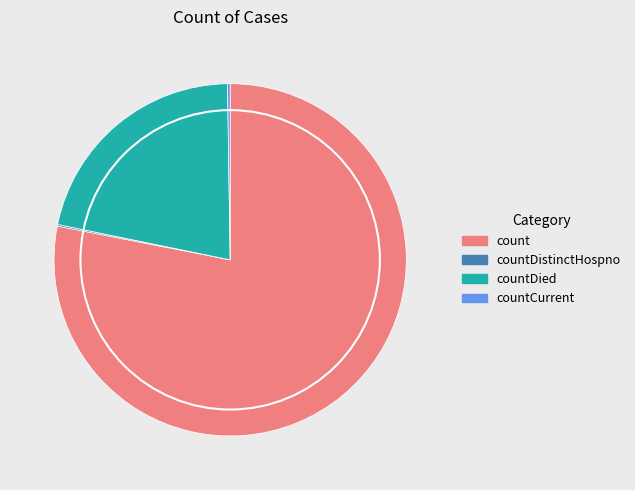

Which slice is the largest?

count